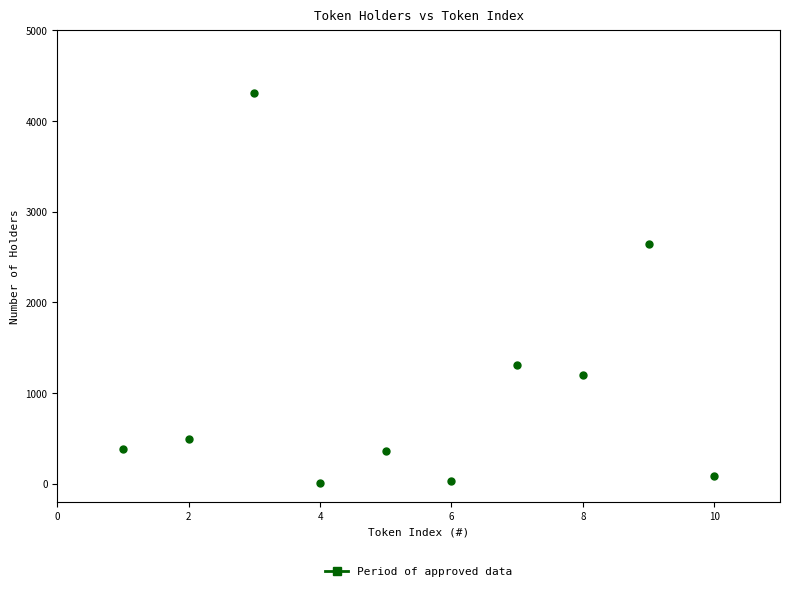

What Y value in the scatter plot is closest to 2158?

2648